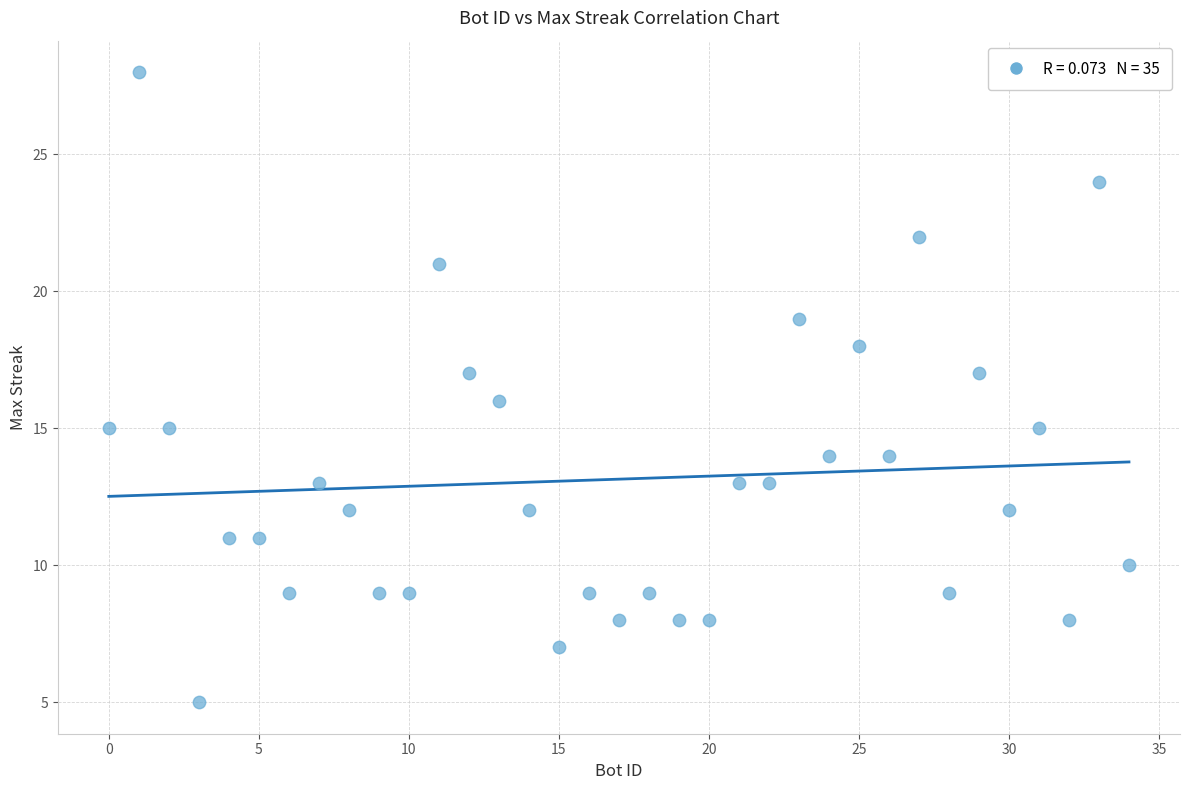

What is the range of Y values (max minus min)?

23